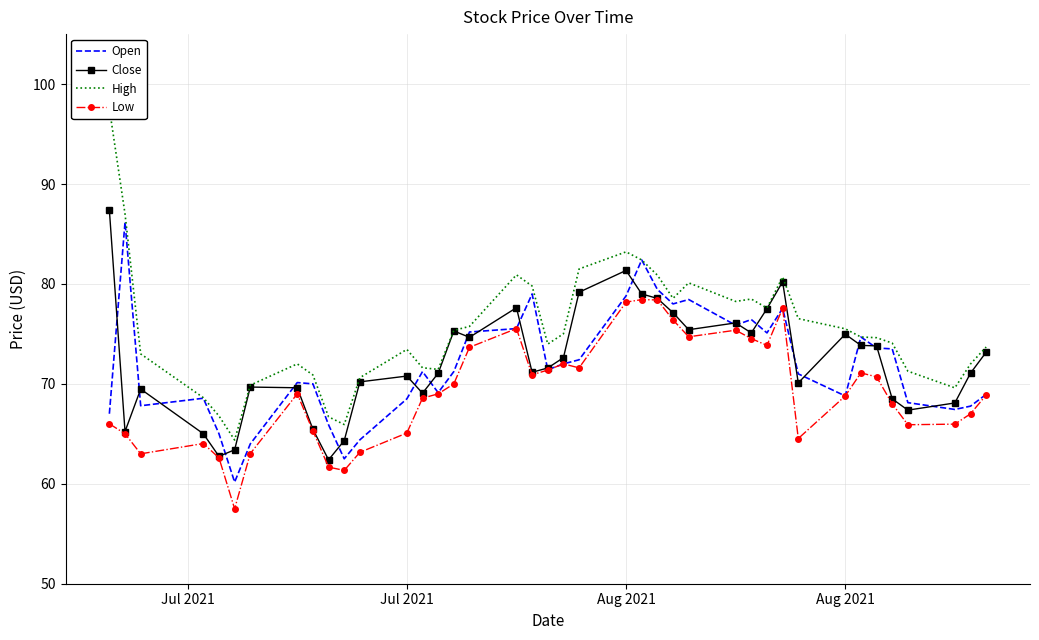

Between 35 and 18, which is larger?

18